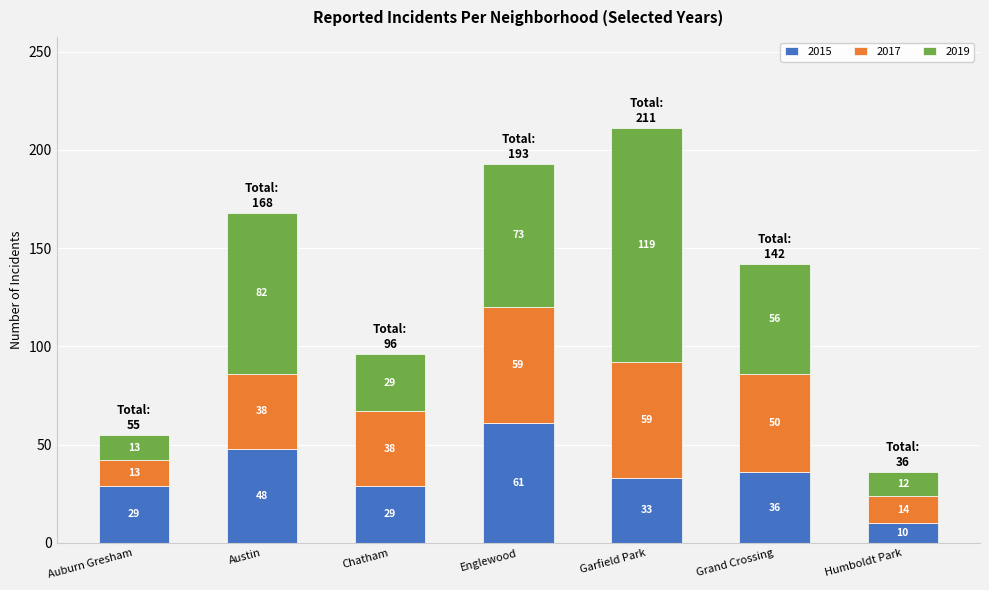

What is the difference between the second highest and minimum values in the 2015 series?

38